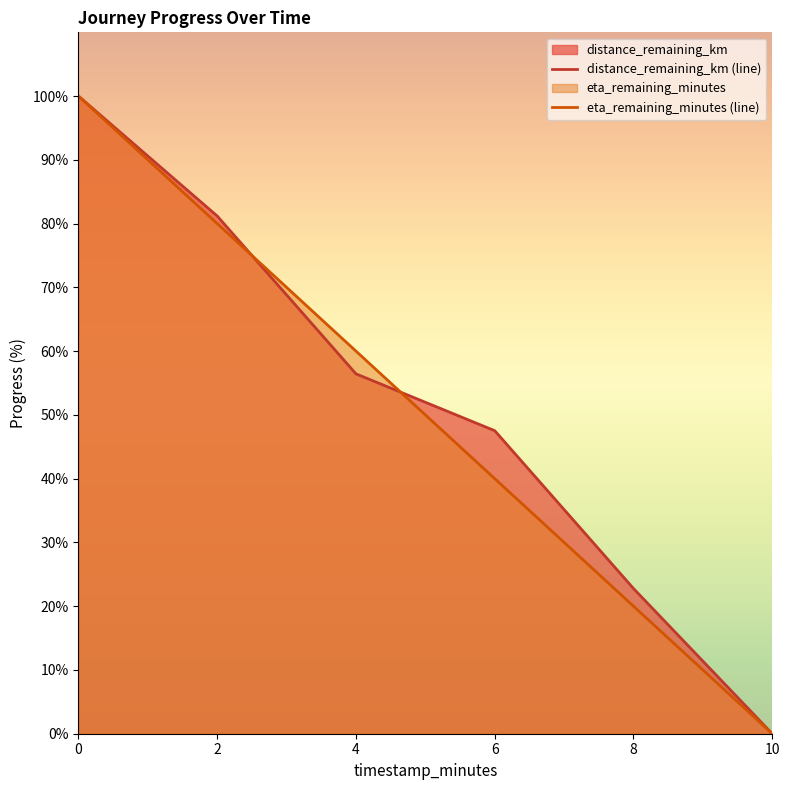

Is the value of eta_remaining_minutes at 10.0 greater than the value of distance_remaining_km at 0.0?

No